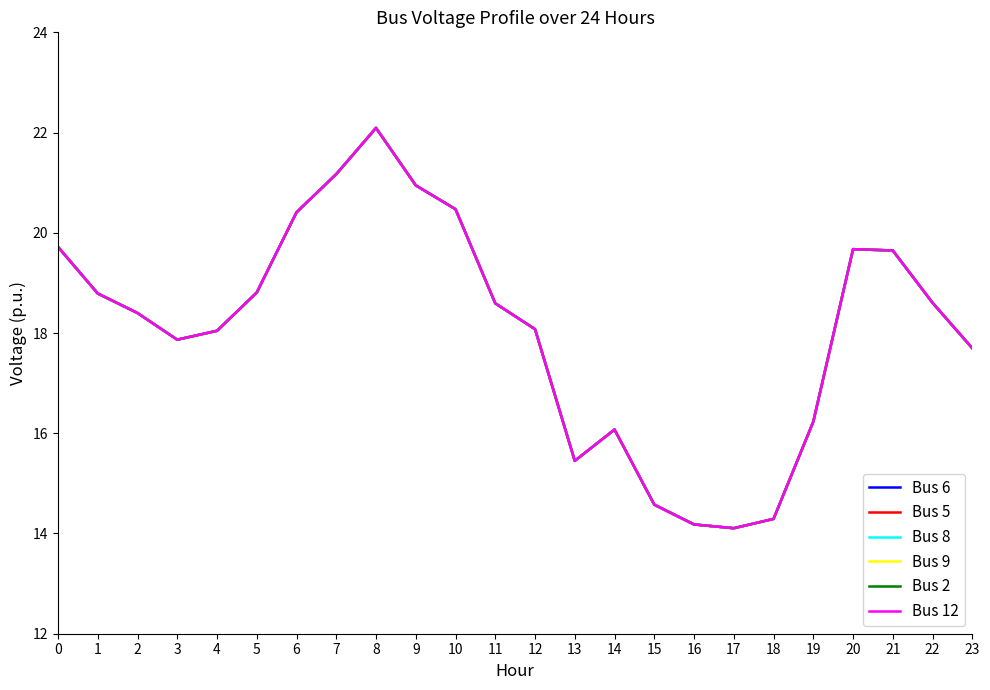

The Bus 8 series shows 30.2 at 7. True or false?

False